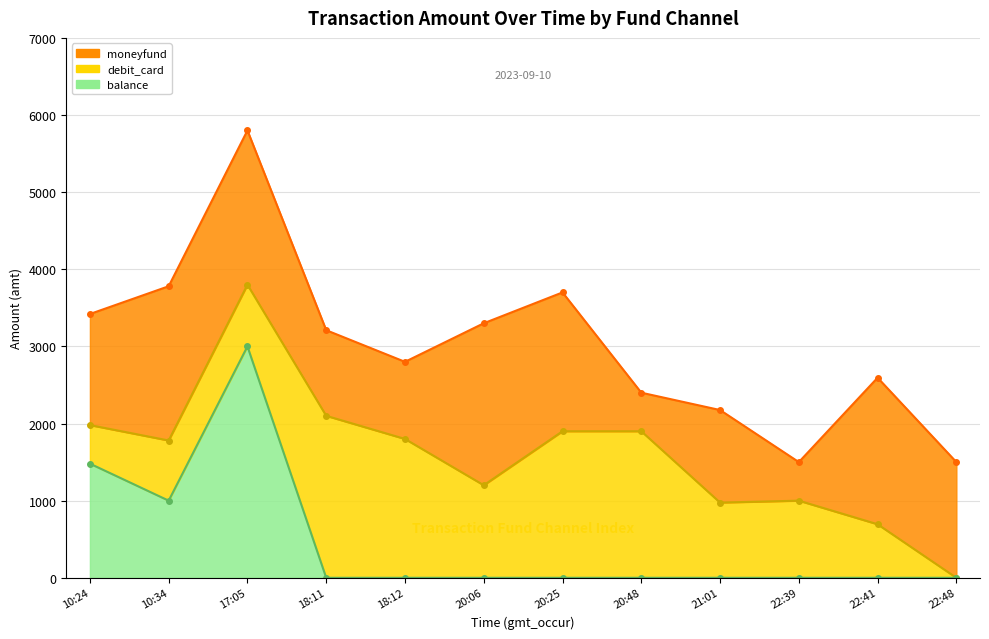

What is the difference between the maximum and minimum values in the moneyfund line series?

4300.0